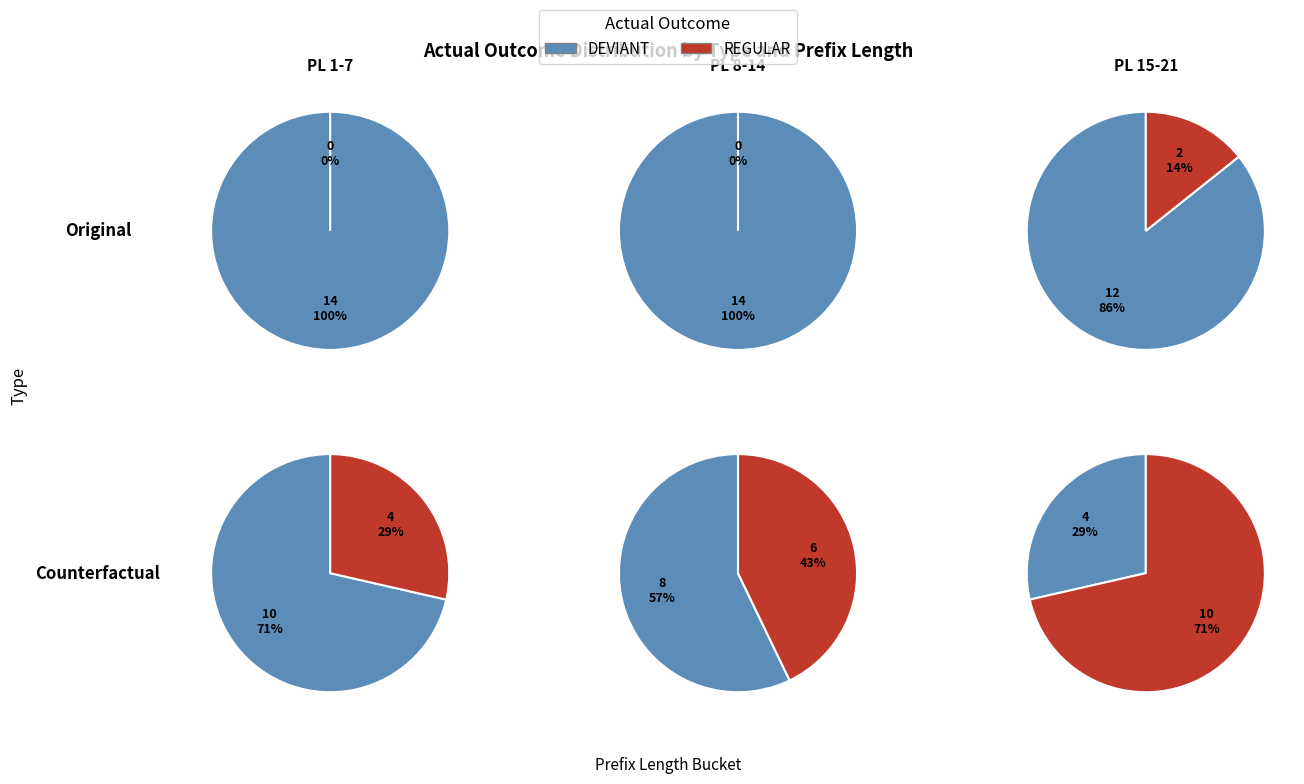

Is it true that 1 is 36% of the pie?

False